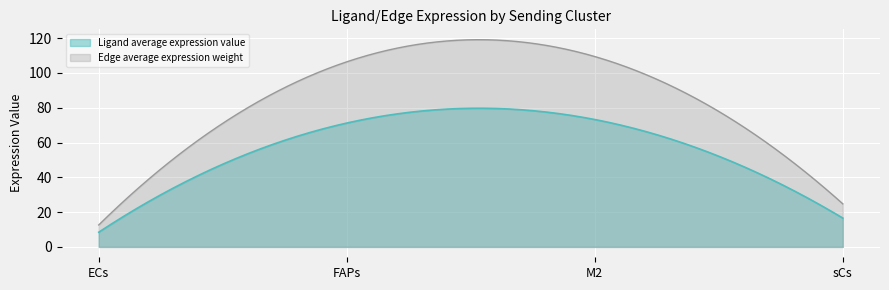

Is it true that Ligand average expression value equals 73.2 at M2?

True